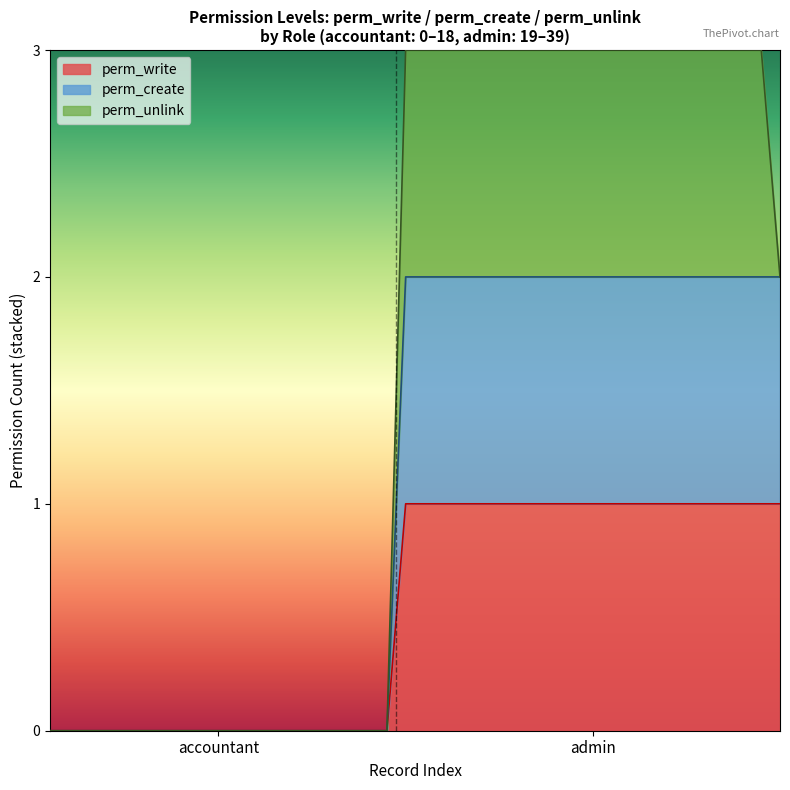

What value does the perm_create series have at admin?

2